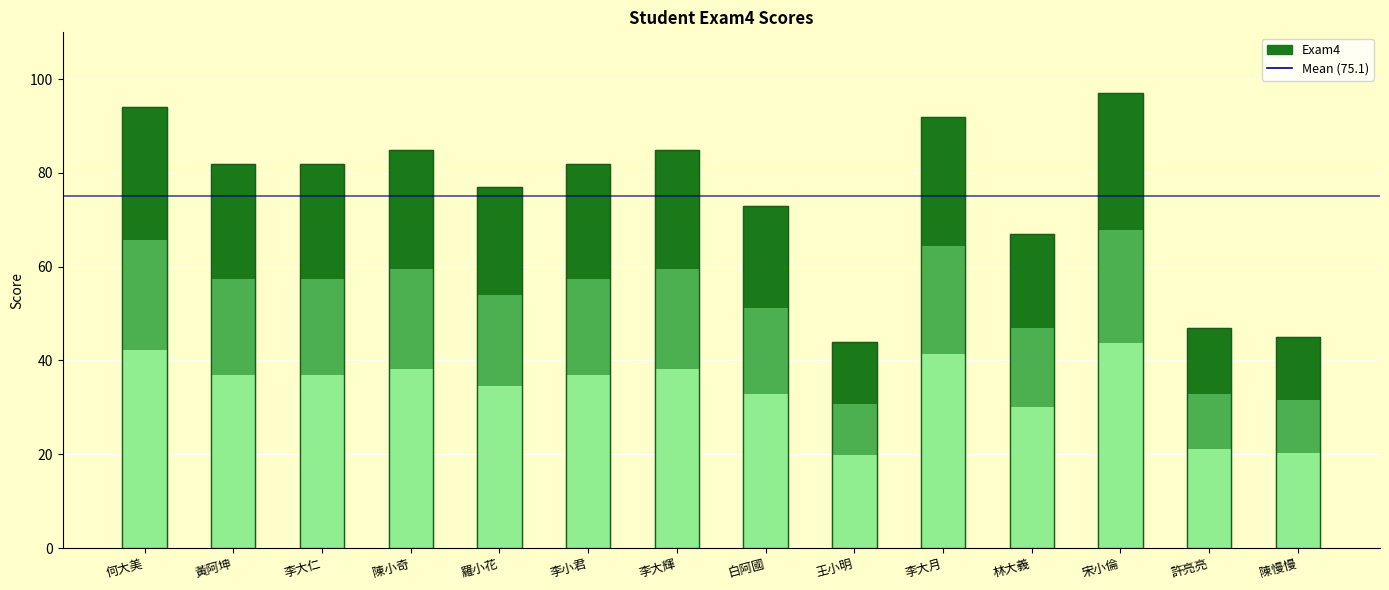

What is the ratio of the value at 李小君 to the value at 羅小花?

1.1